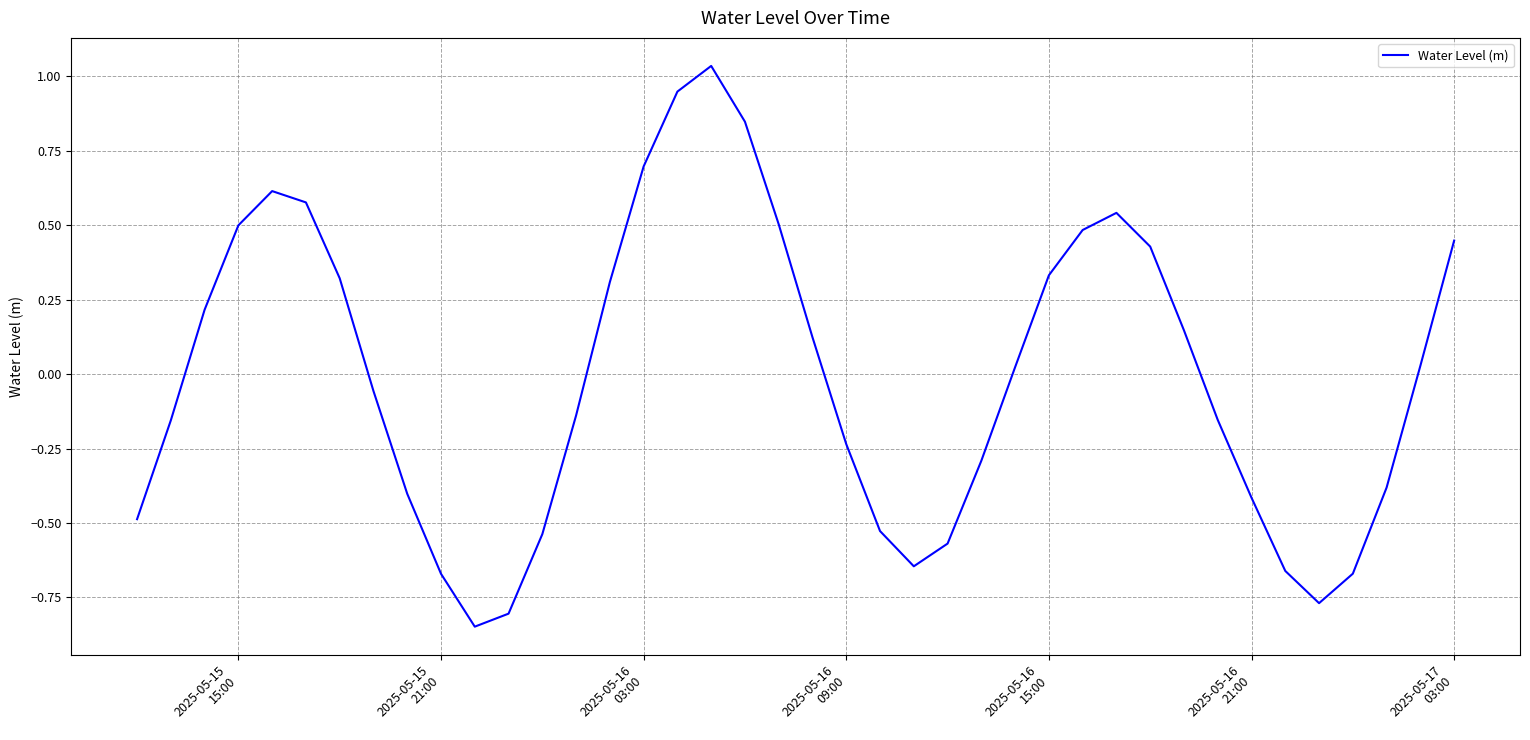

What is the difference between the maximum and minimum values?

1.9